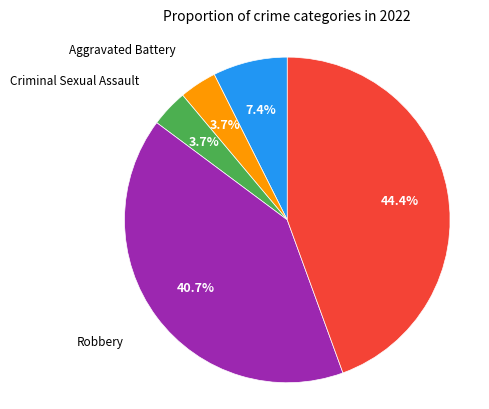

Is there a majority slice in this chart?

No